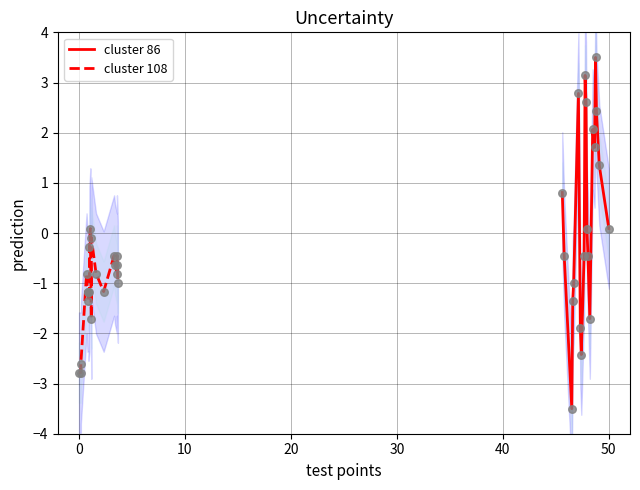

Which series has the largest total across all categories?

cluster 86